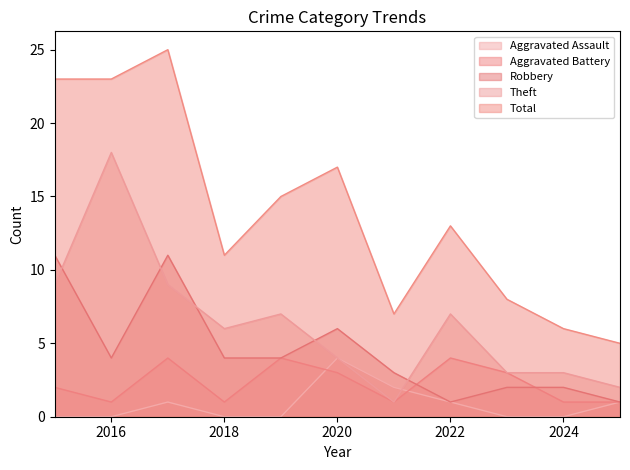

True or false: Aggravated Battery and Theft cross at least once.

False